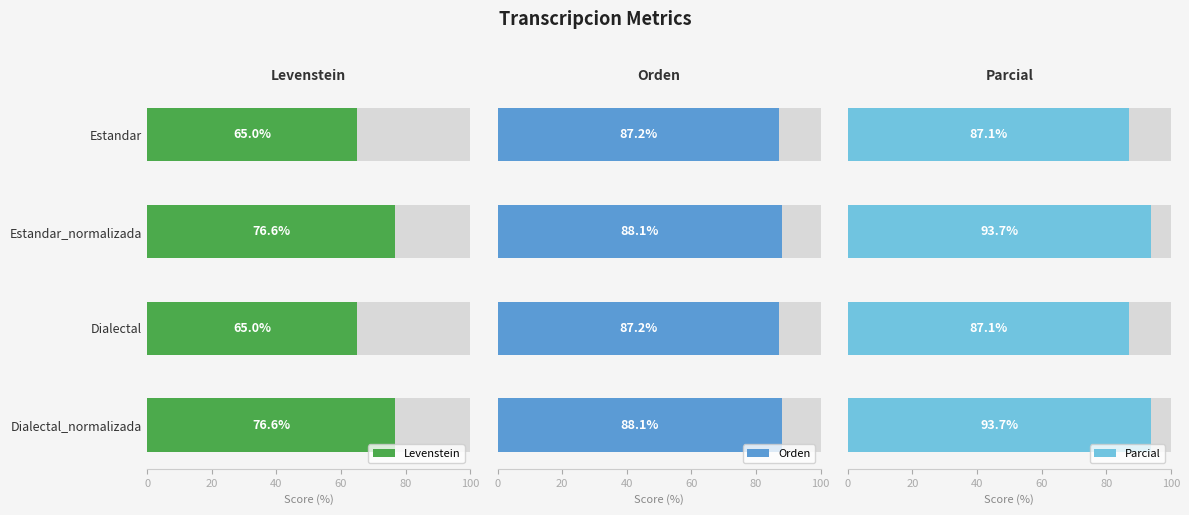

What is the greatest value displayed?

93.7